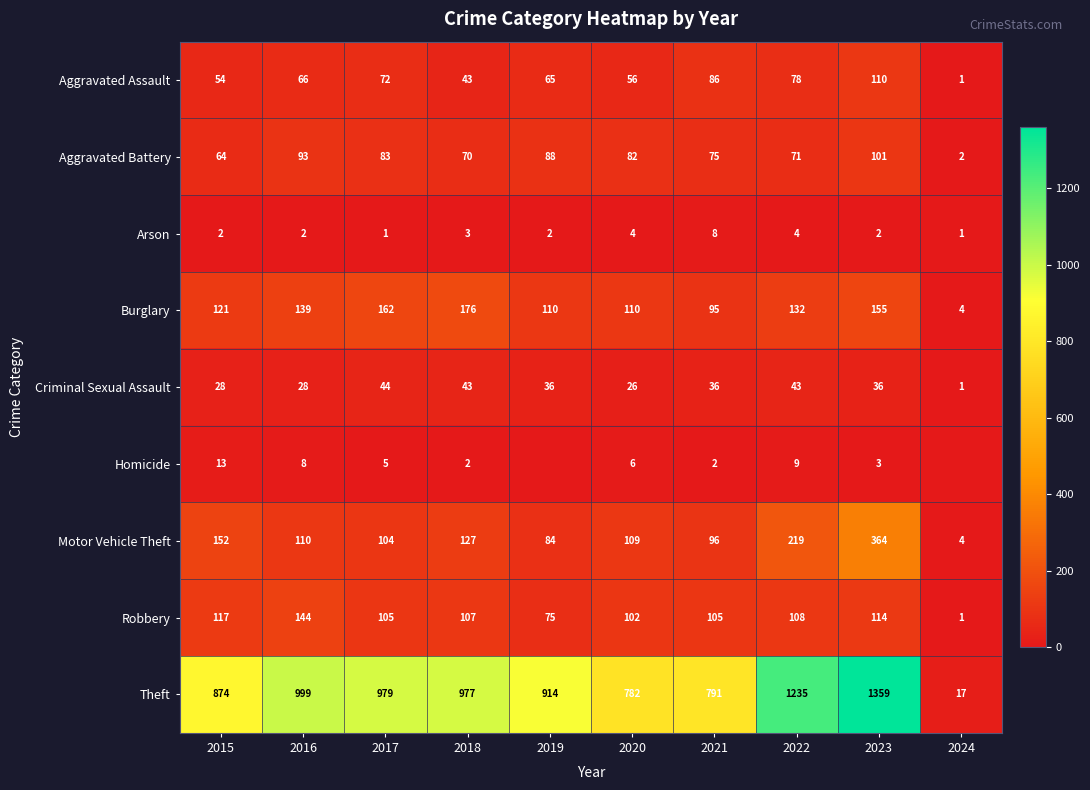

Which series changed the most between 2017 and 2022?

Theft